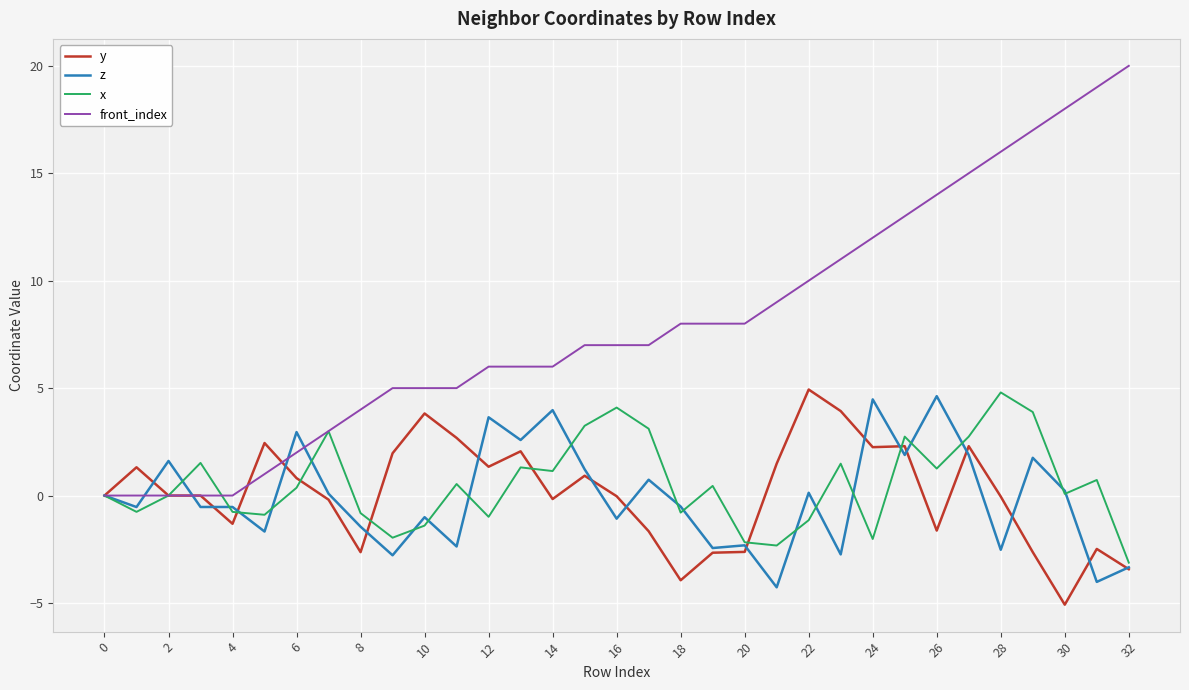

What is the greatest value displayed?

20.0